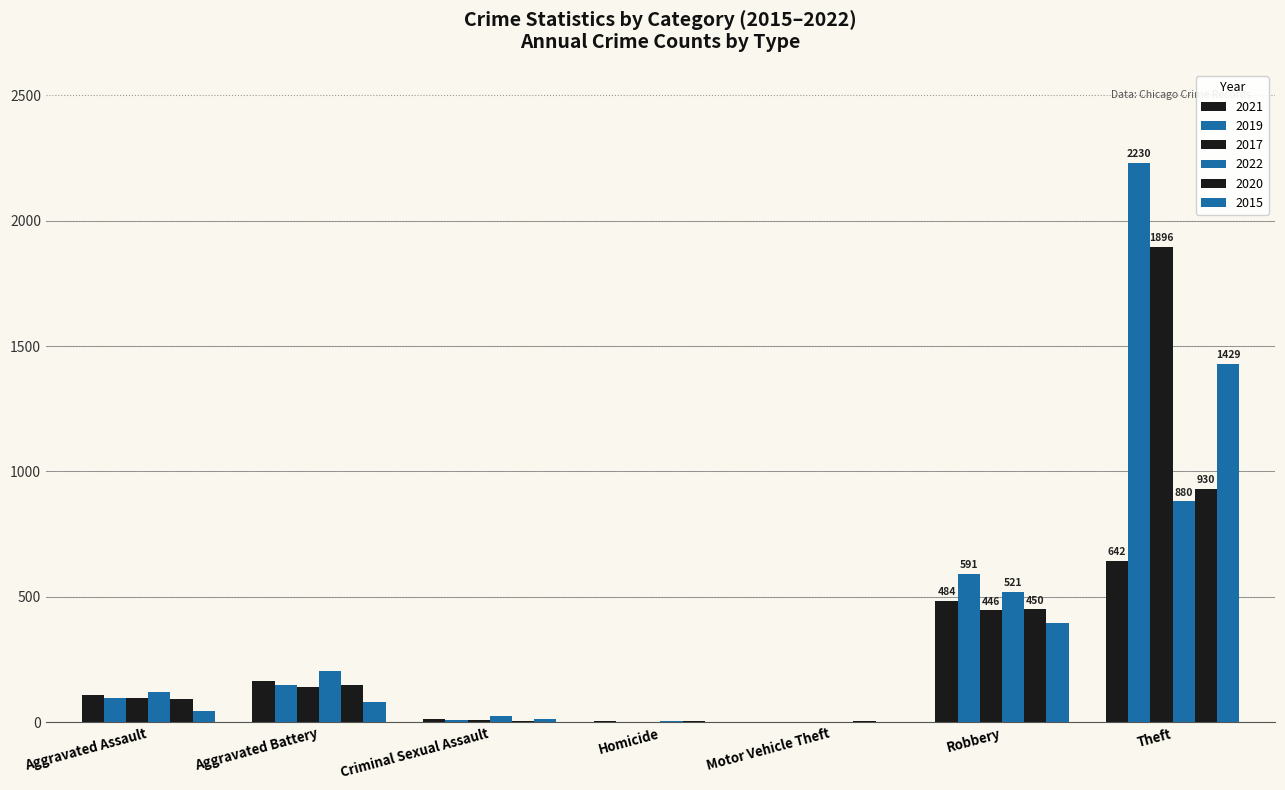

The value of 2015 at Aggravated Assault is 16. True or false?

False